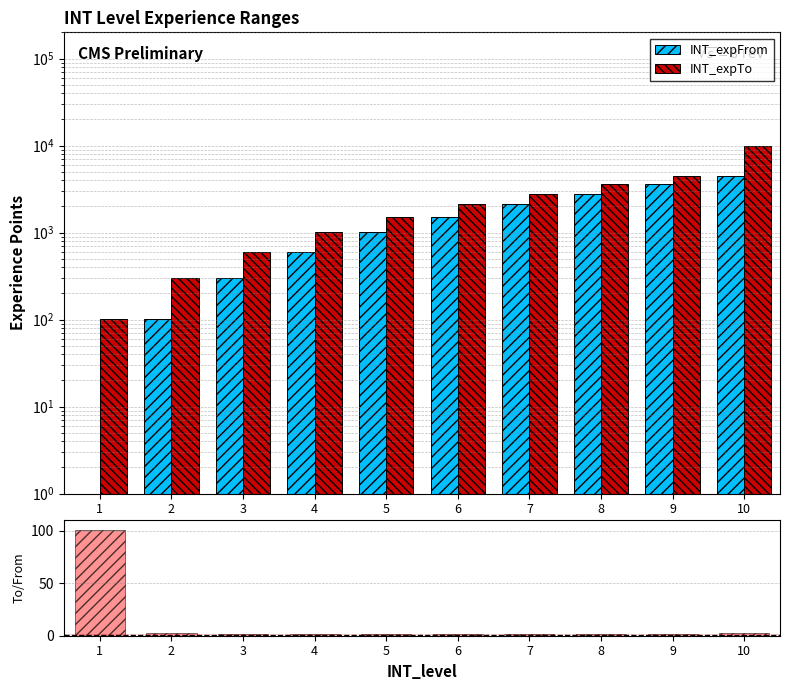

Rank the series at 3 from highest to lowest value.

INT_expTo, INT_expFrom, To/From ratio